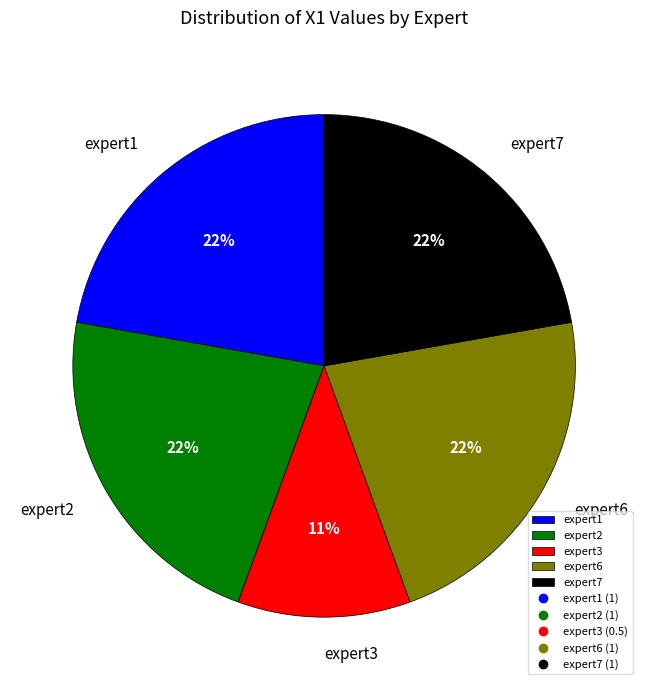

Is the sum of expert1 and expert2 greater than half?

No